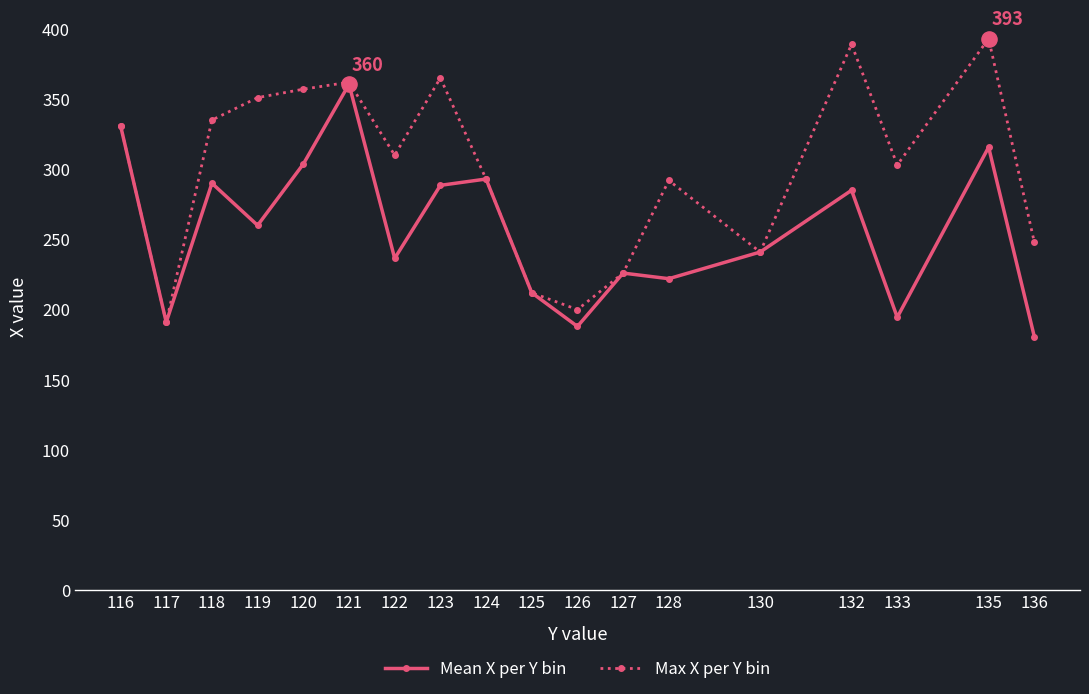

At how many categories does at least one series exceed 267?

12